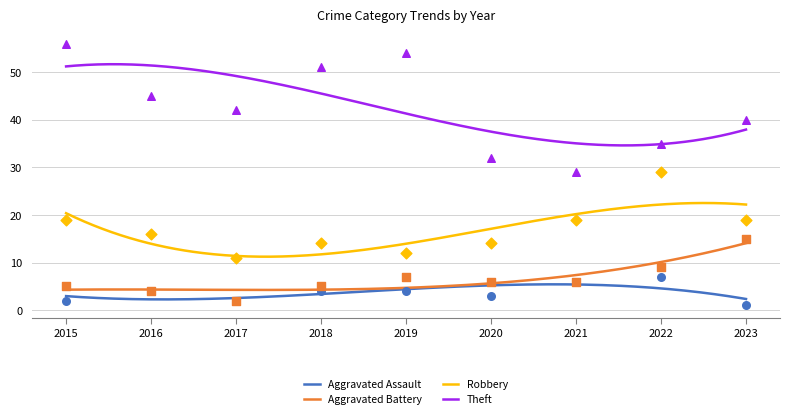

Which series reaches the minimum Y coordinate?

Aggravated Assault